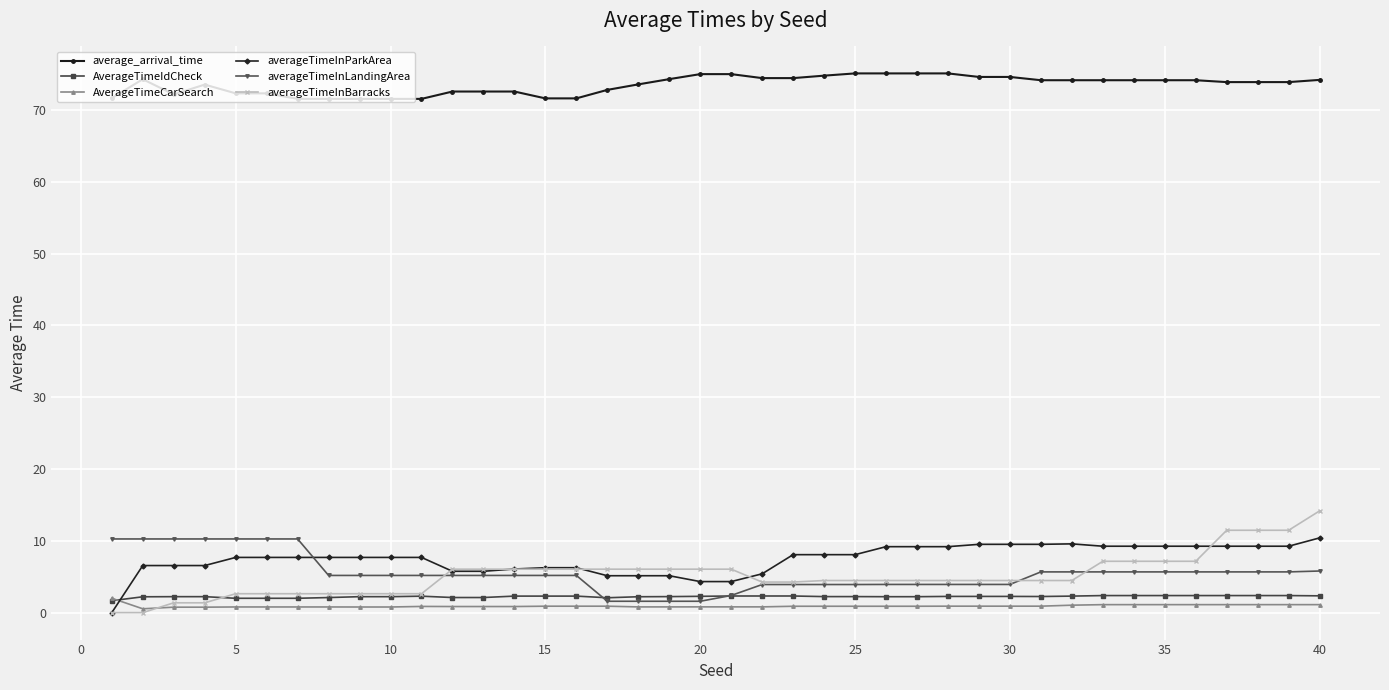

What is the highest value of the averageTimeInBarracks series?

14.2